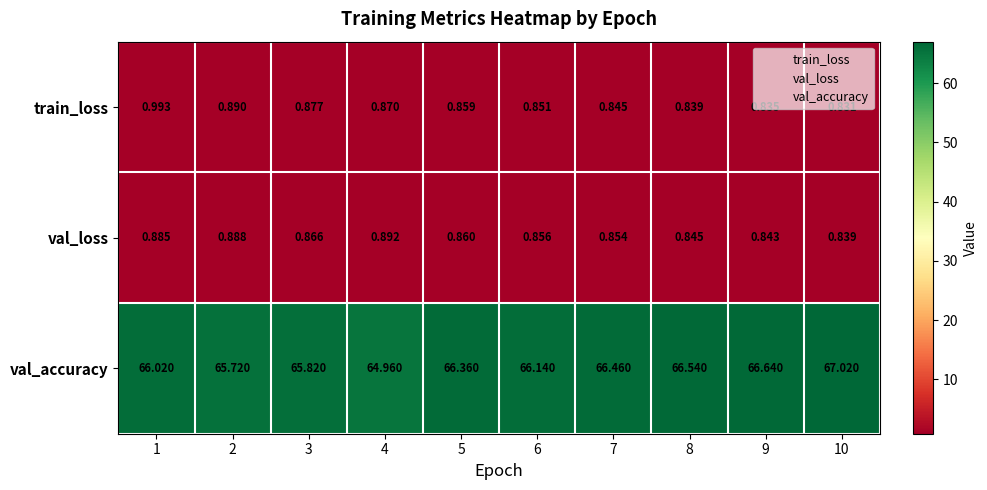

At which category is the sum across all series the highest?

10